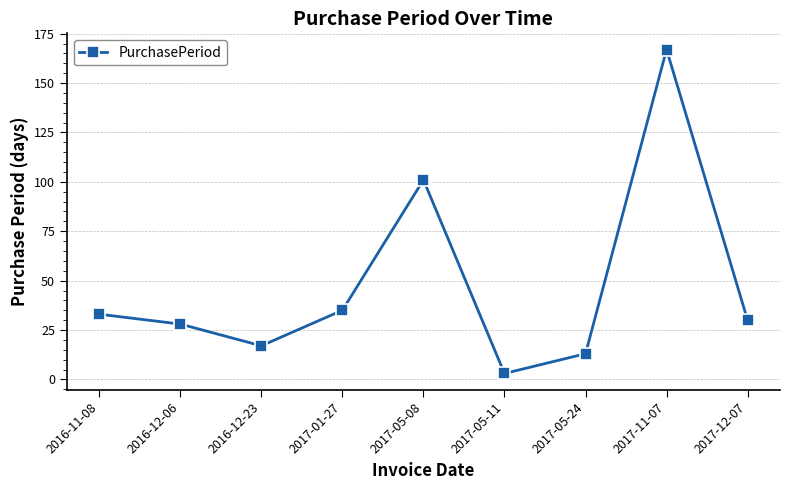

Reading left to right, list all the values displayed in this chart.

33	28	17	35	101	3	13	167	30